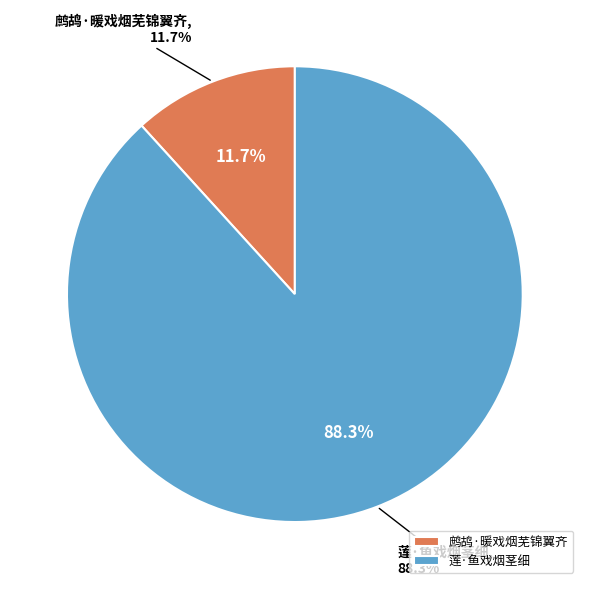

Approximately how many times larger is the value at 莲·鱼戏烟茎细 compared to 鹧鸪·暖戏烟芜锦翼齐?

7.5